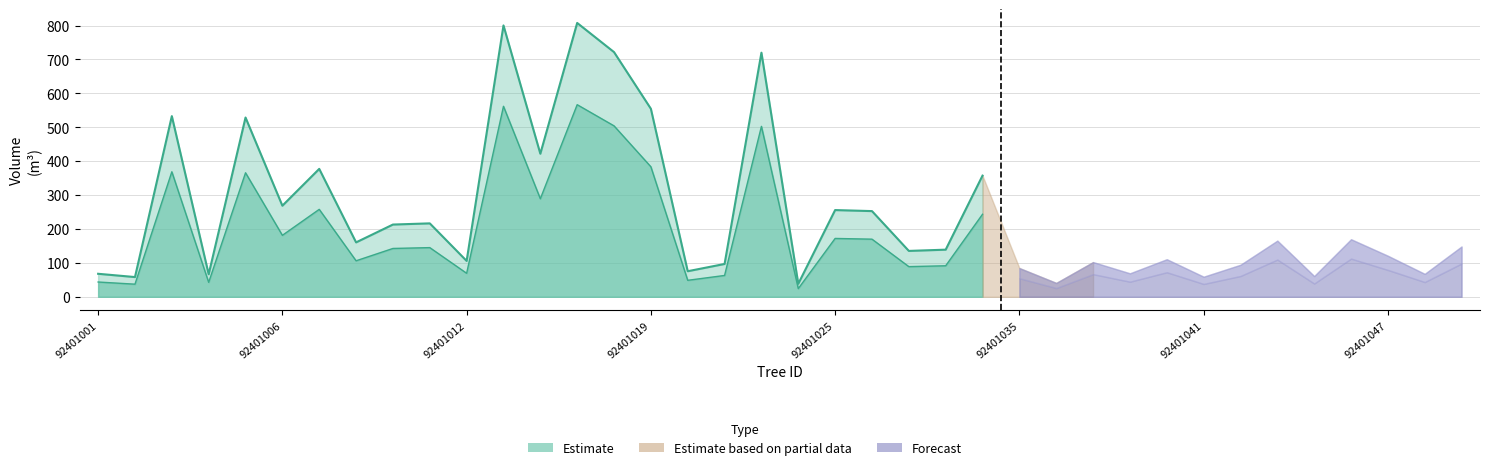

Reading right to left, extract all data points from this chart.

v_con_corteza: 148.4	67.7	121.0	169.8	61.2	165.7	94.5	59.3	110.8	69.2	102.4	40.9	84.7	357.4	139.0	135.3	252.8	255.8	38.3	719.9	96.9	75.4	554.5	721.6	807.6	422.0	800.3	105.8	216.6	213.1	160.5	377.2	268.7	528.7	66.4	532.9	58.2	67.9
v_sin_corteza: 98.1	43.4	79.2	112.5	39.1	109.7	61.3	37.8	72.3	44.5	66.7	25.8	54.7	243.4	91.5	89.0	170.0	172.1	24.2	502.6	63.0	48.6	383.5	504.1	566.6	289.2	561.8	69.4	145.1	142.6	106.2	257.9	181.3	365.7	42.6	368.7	37.2	43.6
v_de_corteza: 50.3	24.2	41.9	57.3	22.1	56.0	33.2	21.4	38.5	24.8	35.7	15.1	30.0	114.0	47.5	46.3	82.8	83.7	14.2	217.3	33.9	26.8	171.0	217.5	241.1	132.8	238.5	36.4	71.5	70.5	54.3	119.3	87.4	163.0	23.8	164.2	21.0	24.3